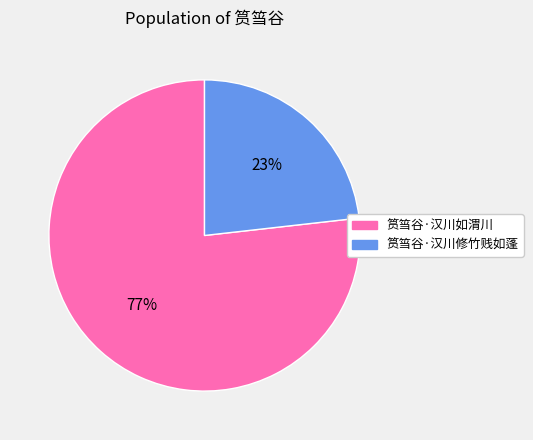

What is the ratio of the value at 筼筜谷·汉川如渭川 to the value at 筼筜谷·汉川修竹贱如蓬?

3.3